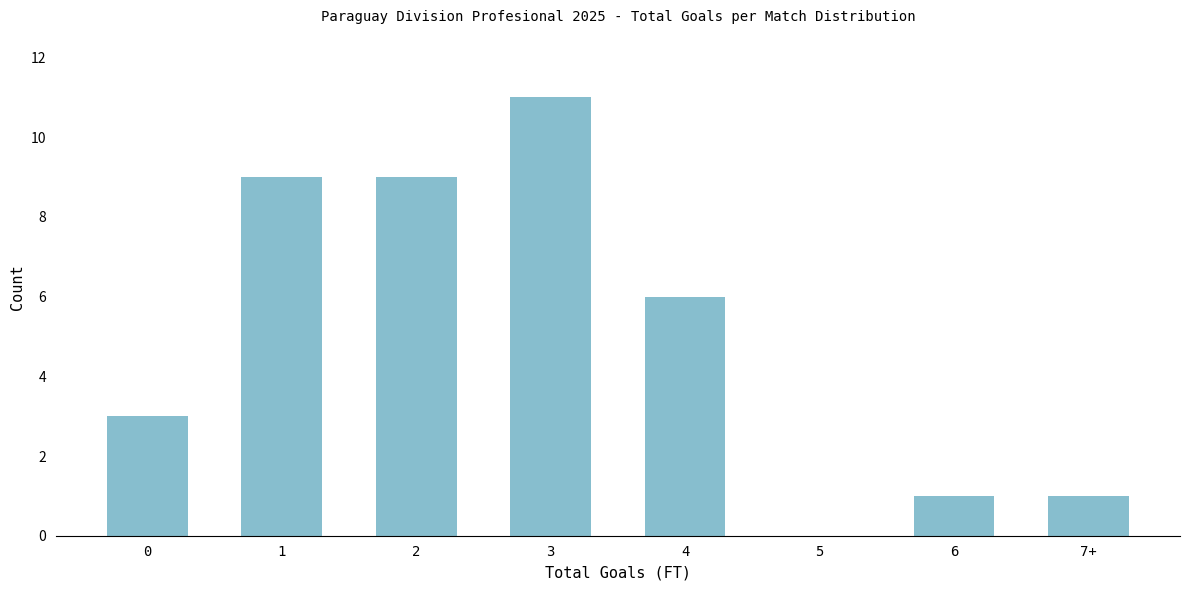

Reading right to left, what are all the values shown in this chart?

7+=1	6=1	5=0	4=6	3=11	2=9	1=9	0=3